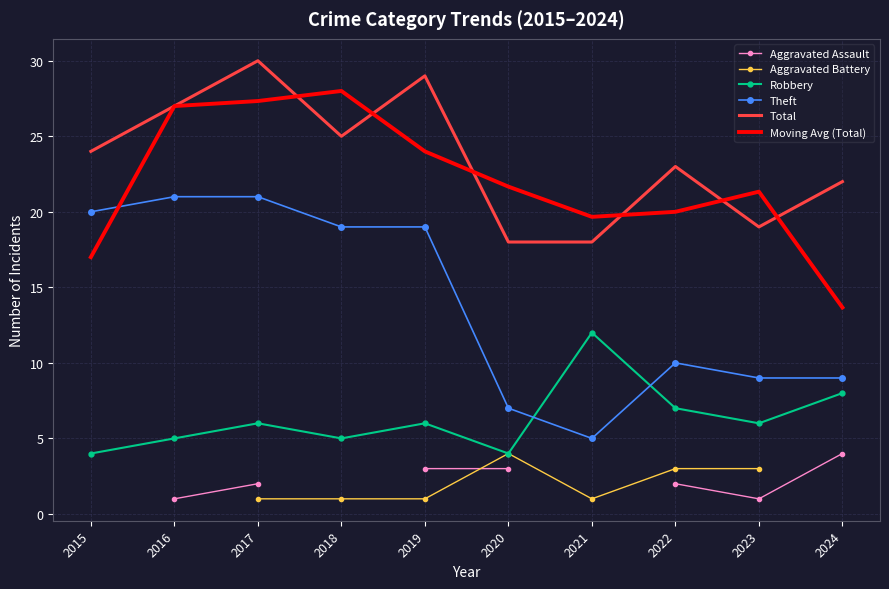

Between which two adjacent categories do Total and Moving Avg (Total) first intersect?

2017 and 2018